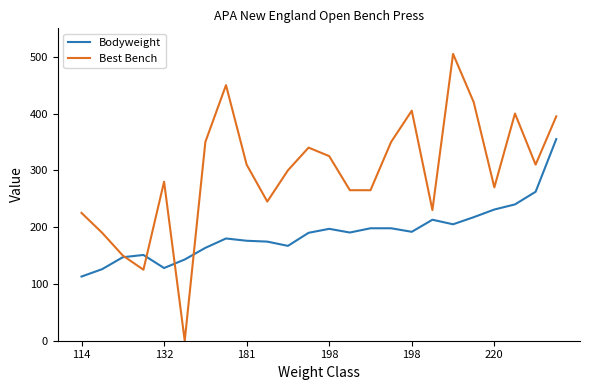

Rank the series by their average value, from highest to lowest.

Best Bench, Bodyweight